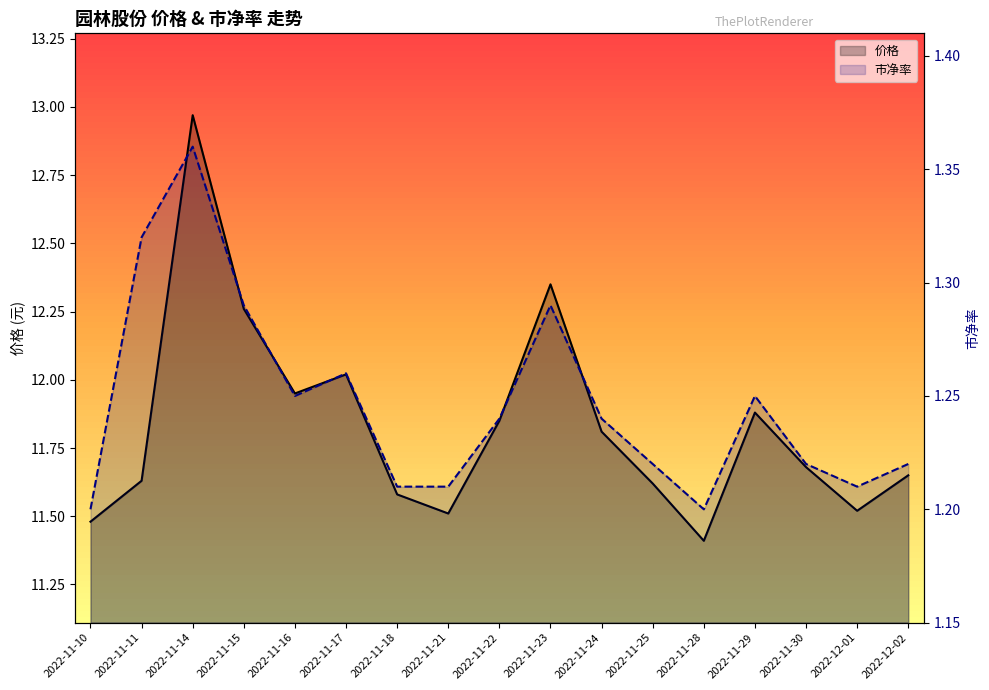

True or false: 价格 has a value of 12.0 at 2022-11-17.

True